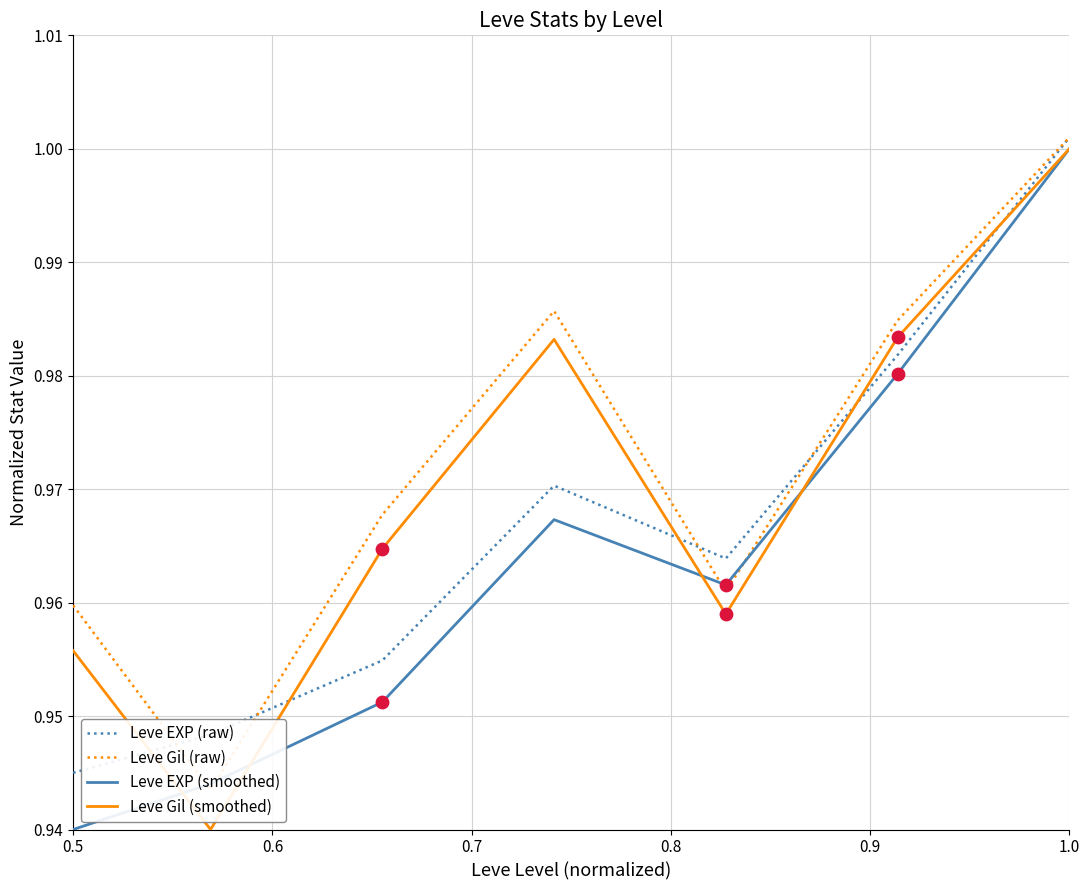

Which series contains the lowest Y value?

Leve EXP (smoothed)